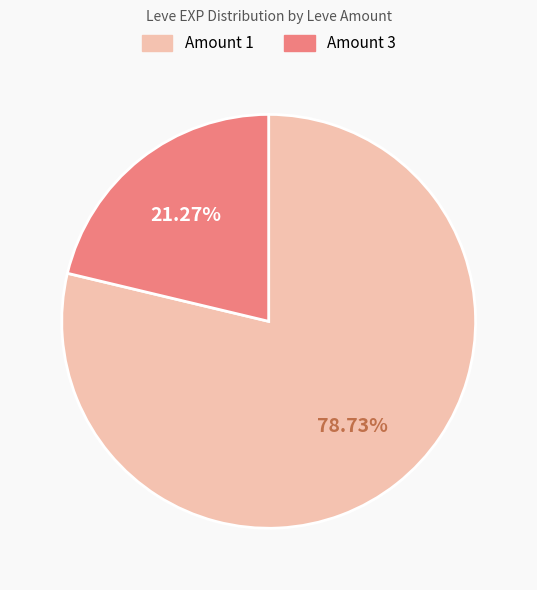

Between Amount 1 and Amount 3, which is larger?

Amount 1